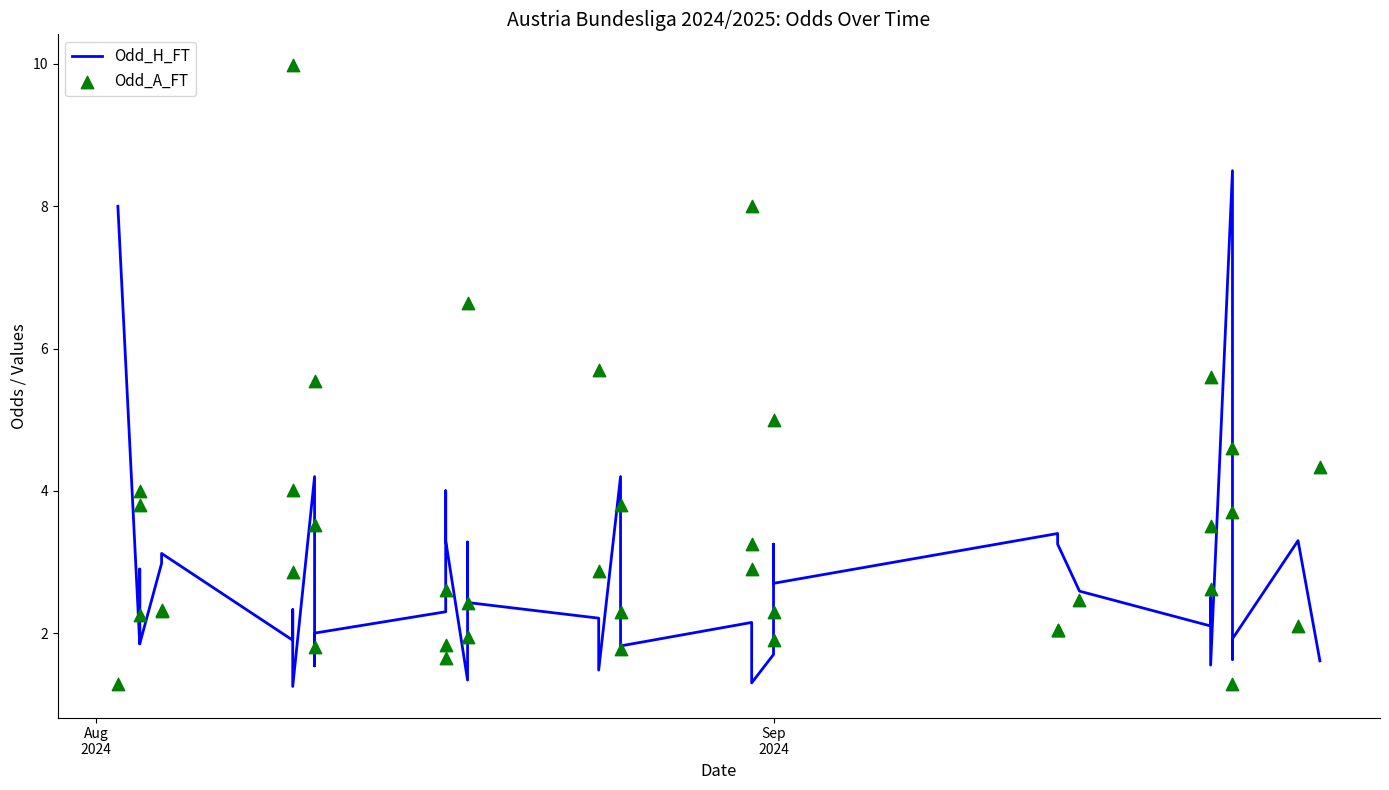

Which series has the largest Y range (max minus min)?

Odd_A_FT